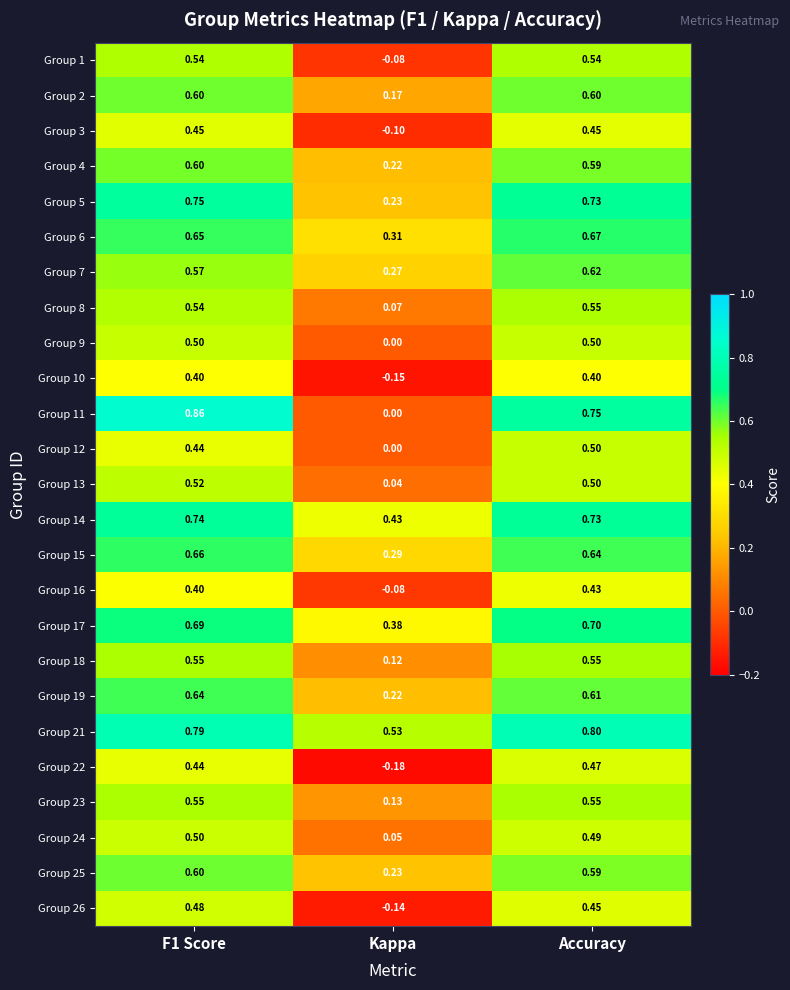

At which label is Group 3 closest to 0?

Kappa